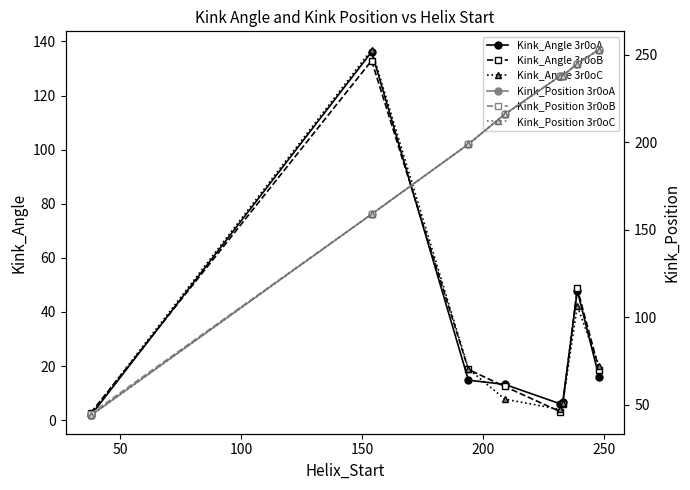

What is the maximum value for Kink_Angle 3r0oB?

132.9